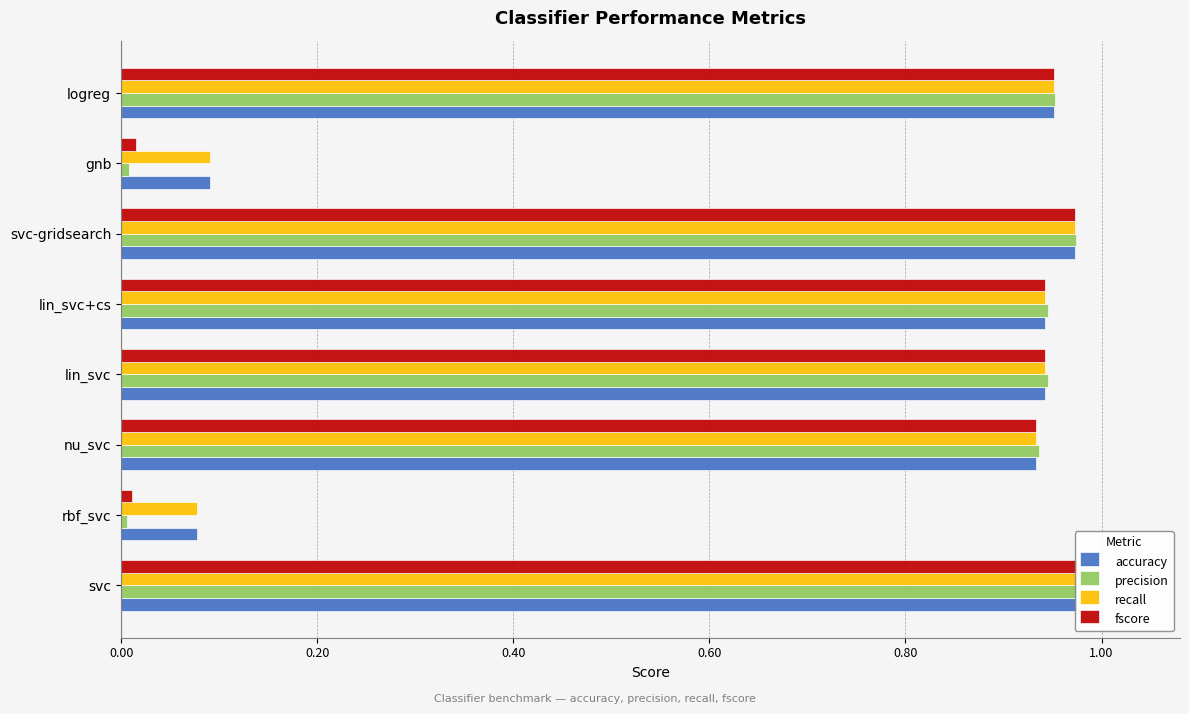

Which series has the widest spread of values?

precision